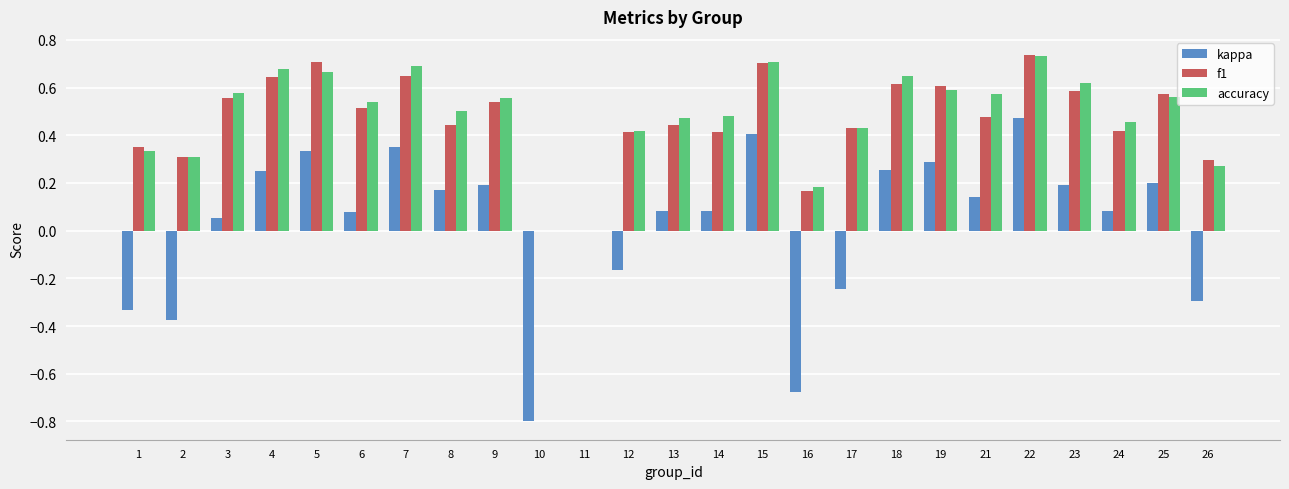

Which series has the widest spread of values?

kappa